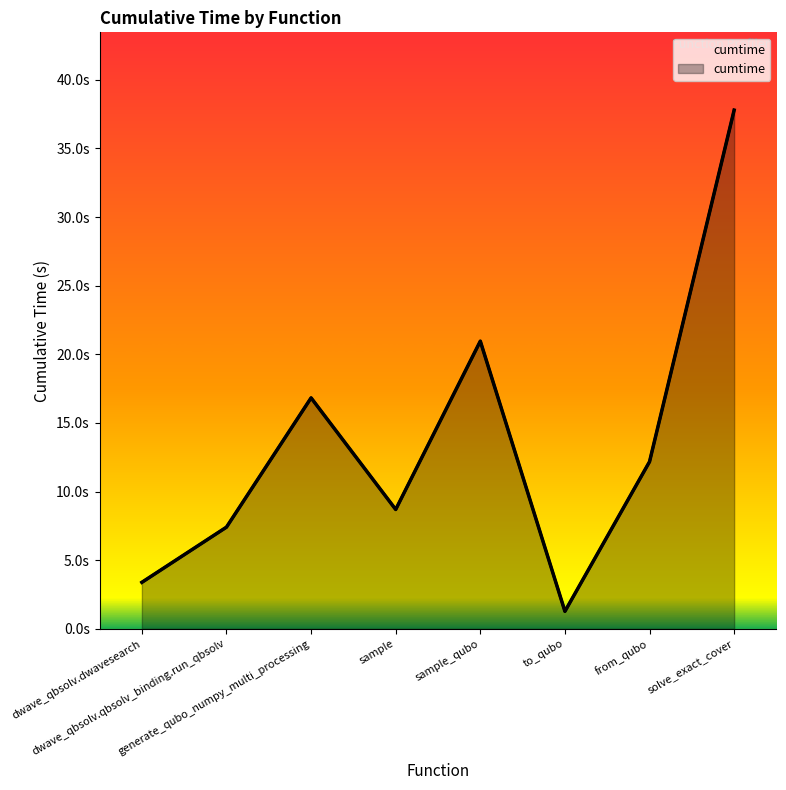

How many interior local valleys (lower than both neighbors) does the data have?

2